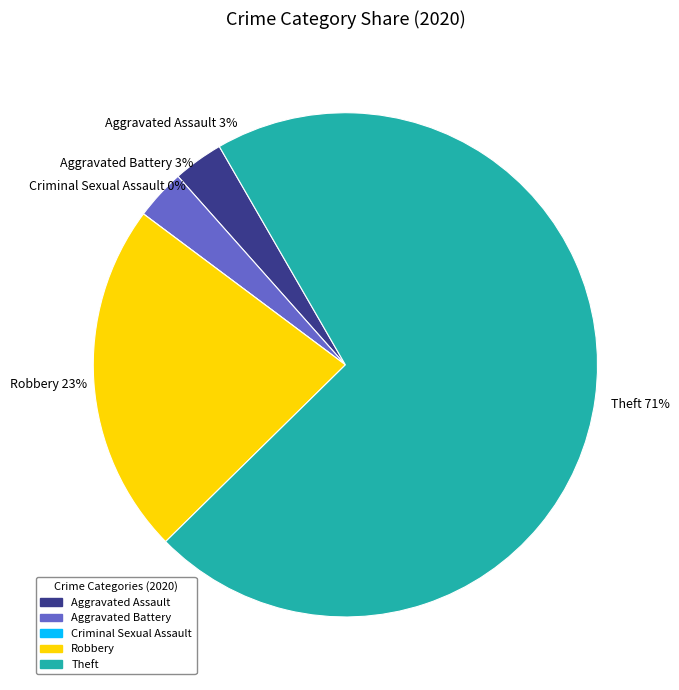

The Criminal Sexual Assault slice represents 1% of the pie. True or false?

False